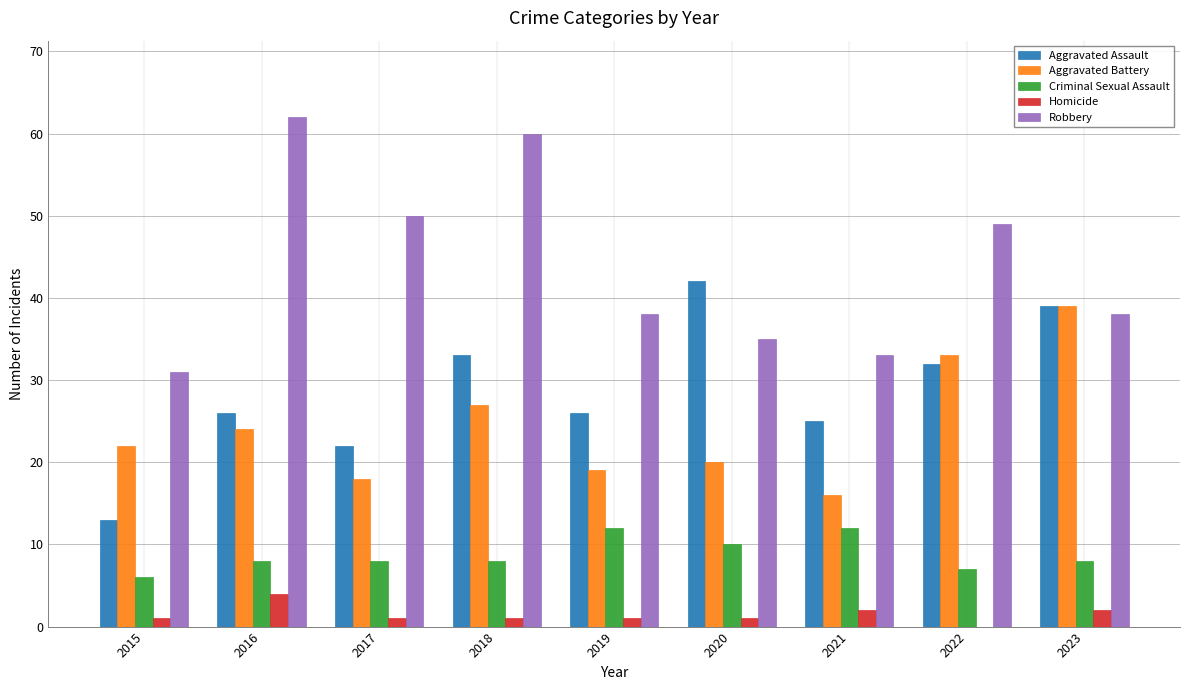

What is the sum of all Robbery values?

396